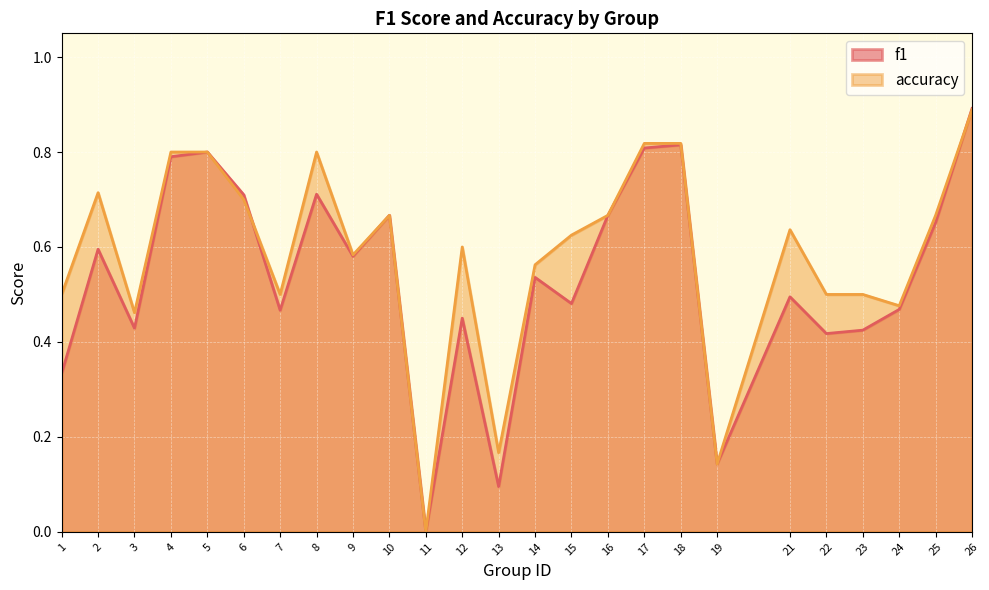

Reading left to right, transcribe all the data shown in this chart.

f1: 0.3	0.6	0.4	0.8	0.8	0.7	0.5	0.7	0.6	0.7	0.0	0.5	0.1	0.5	0.5	0.7	0.8	0.8	0.1	0.5	0.4	0.4	0.5	0.7	0.9
accuracy: 0.5	0.7	0.5	0.8	0.8	0.7	0.5	0.8	0.6	0.7	0.0	0.6	0.2	0.6	0.6	0.7	0.8	0.8	0.1	0.6	0.5	0.5	0.5	0.7	0.9